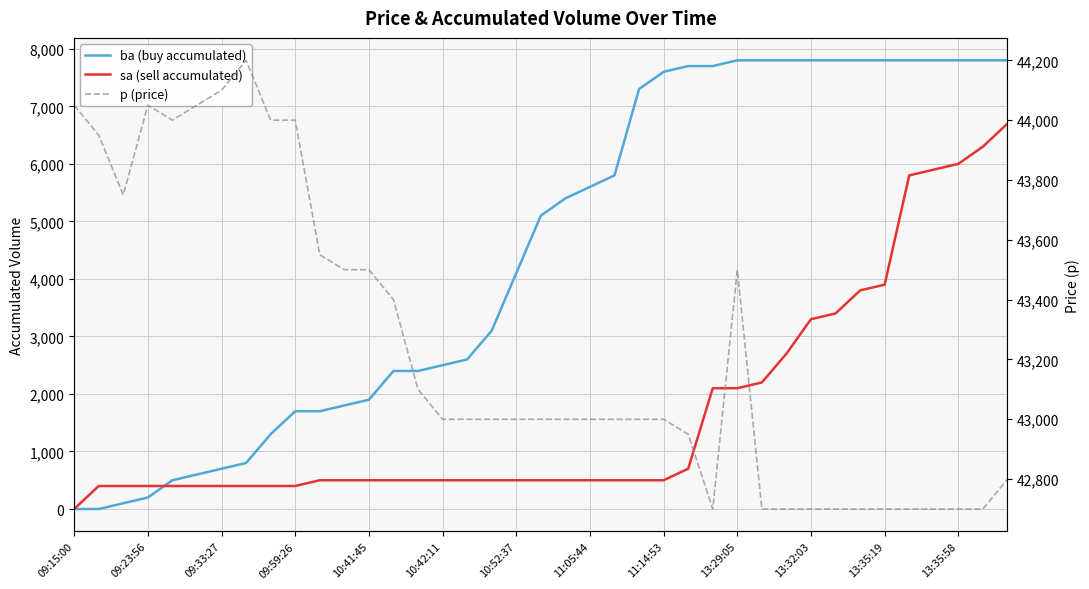

At how many categories does at least one series exceed 27982?

39